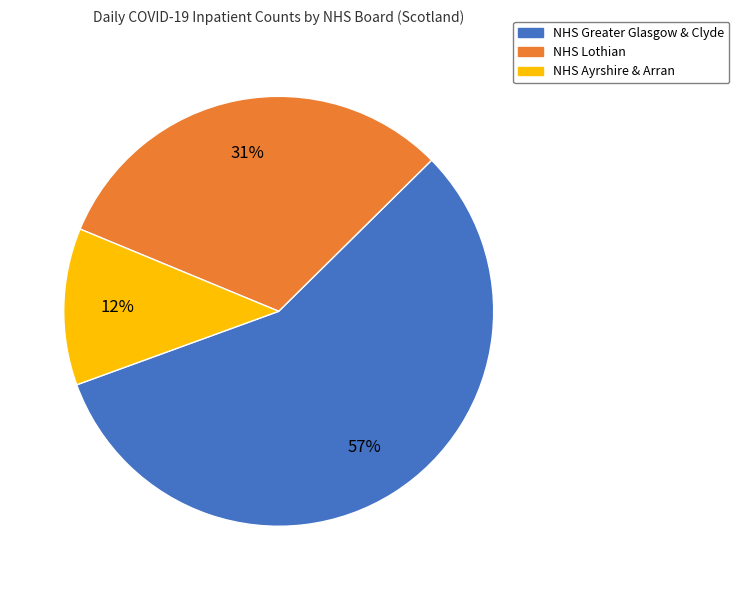

How many segments does this pie chart have?

3